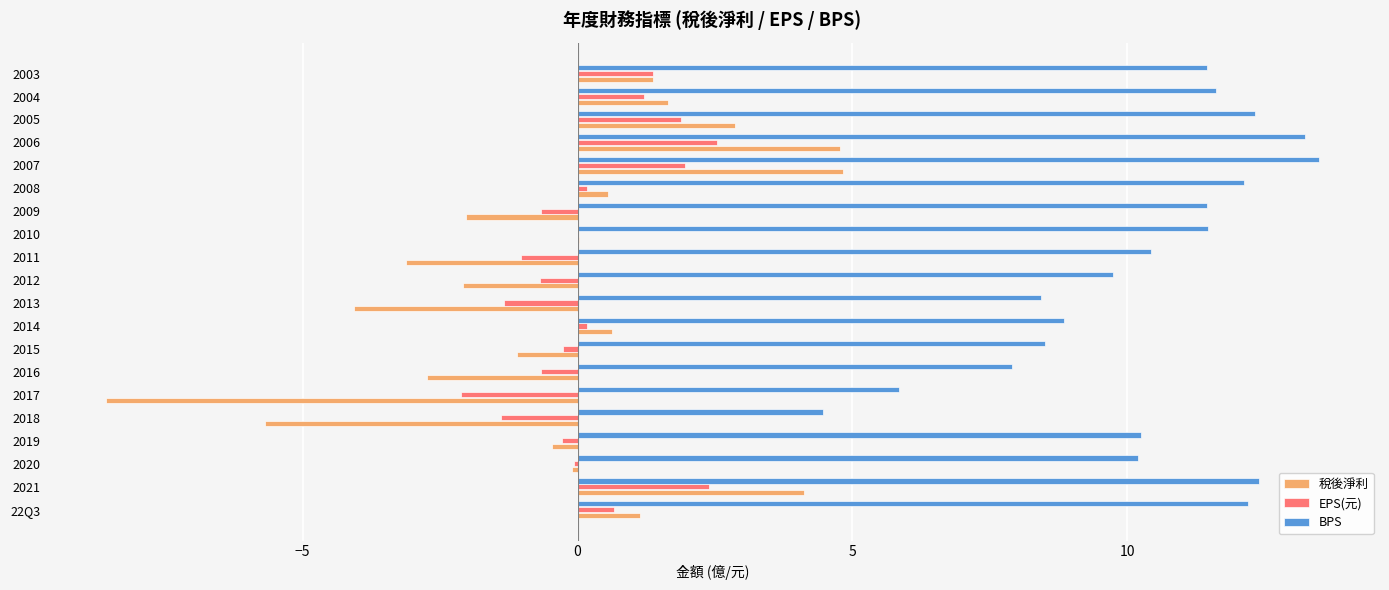

Which series has the widest spread of values?

稅後淨利